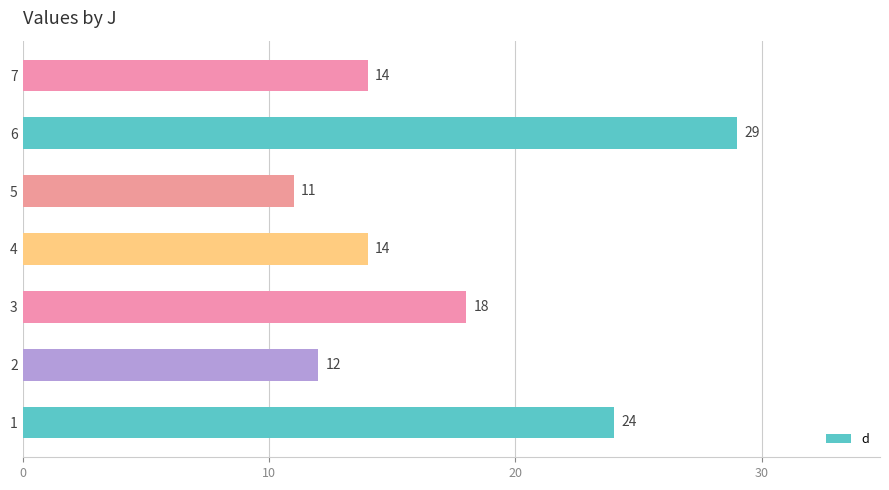

What is the sum of all values?

122